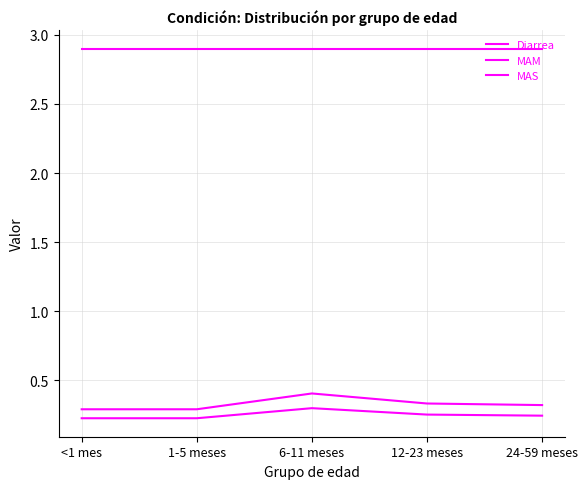

What is the average value of the Diarrea series?

2.9